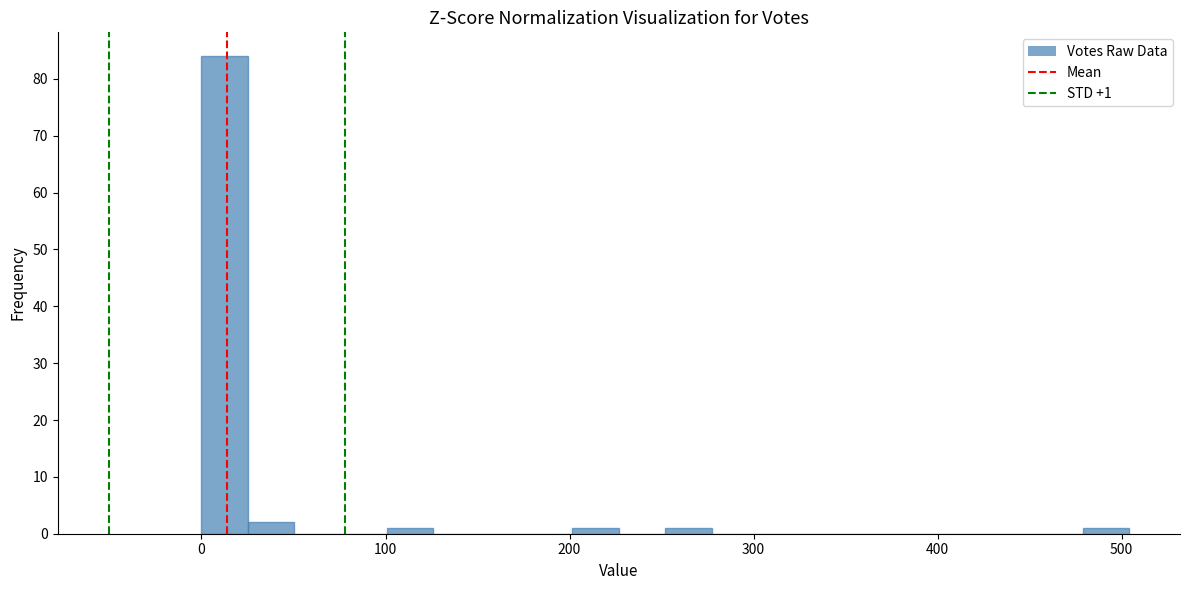

Read against the x-axis, roughly where is the centre of the tallest bar?

10